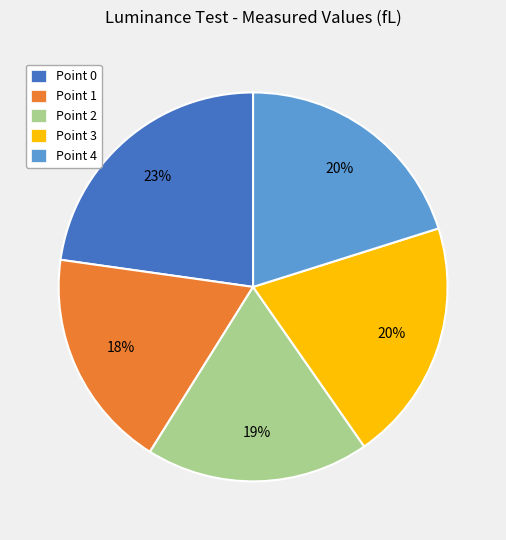

To the nearest percent, what is the average slice percentage?

20%